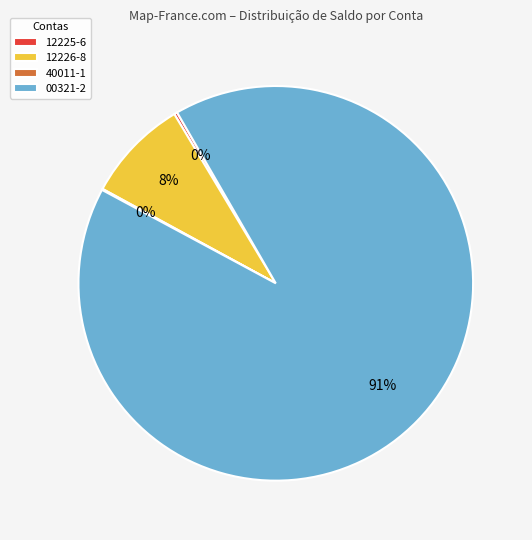

Which slice represents more than half of the pie?

00321-2